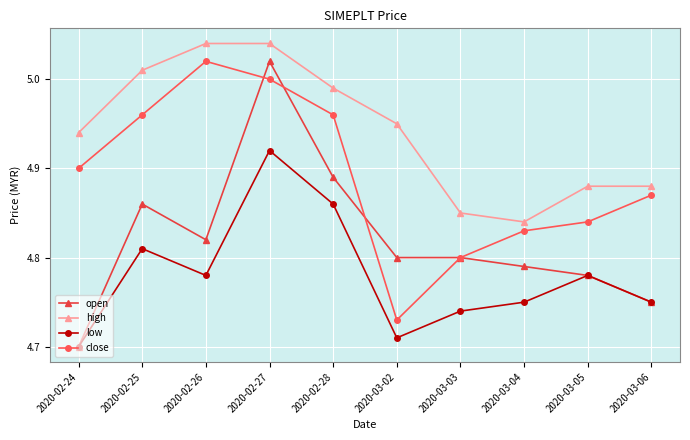

Which series has the largest range (max minus min)?

open